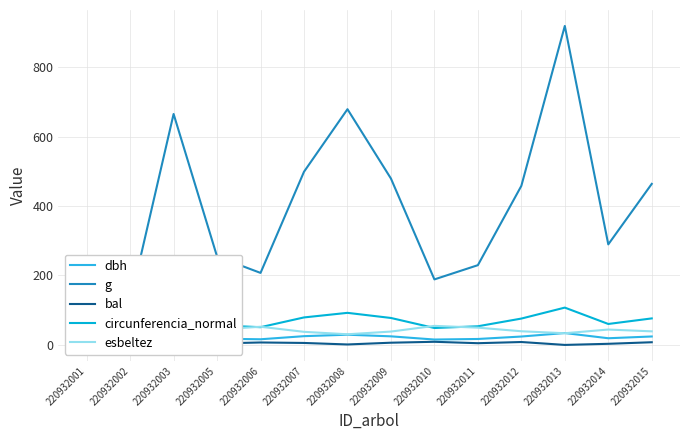

Rank the categories by esbeltez value from highest to lowest.

220932002, 220932010, 220932006, 220932001, 220932011, 220932005, 220932014, 220932012, 220932015, 220932009, 220932007, 220932003, 220932013, 220932008